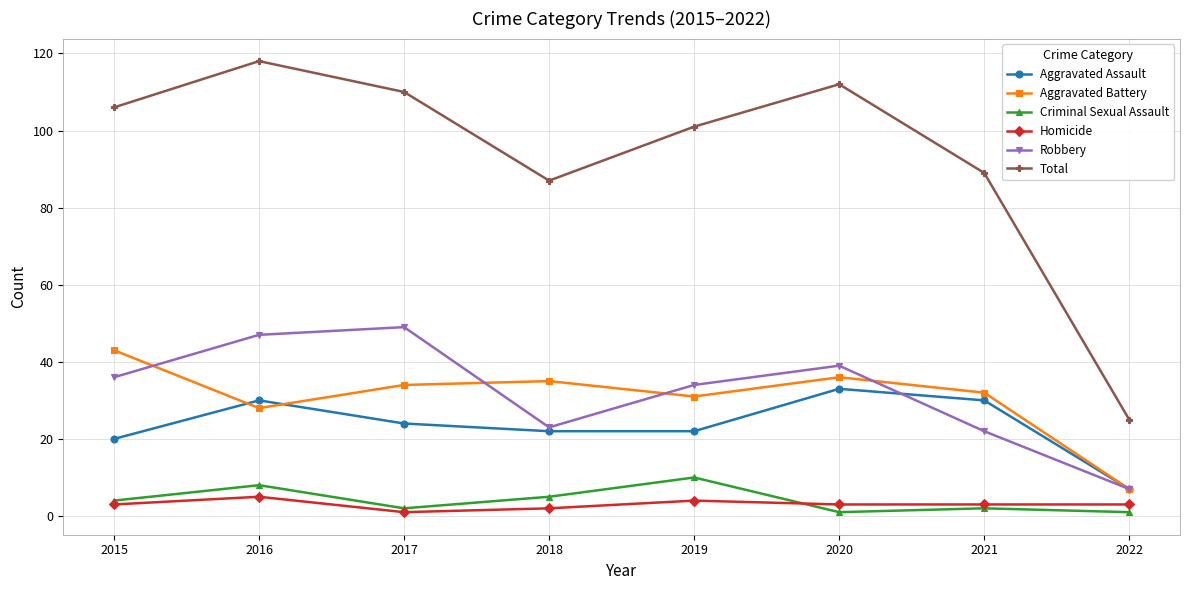

Is the value of Homicide at 2015 greater than the value of Aggravated Assault at 2020?

No